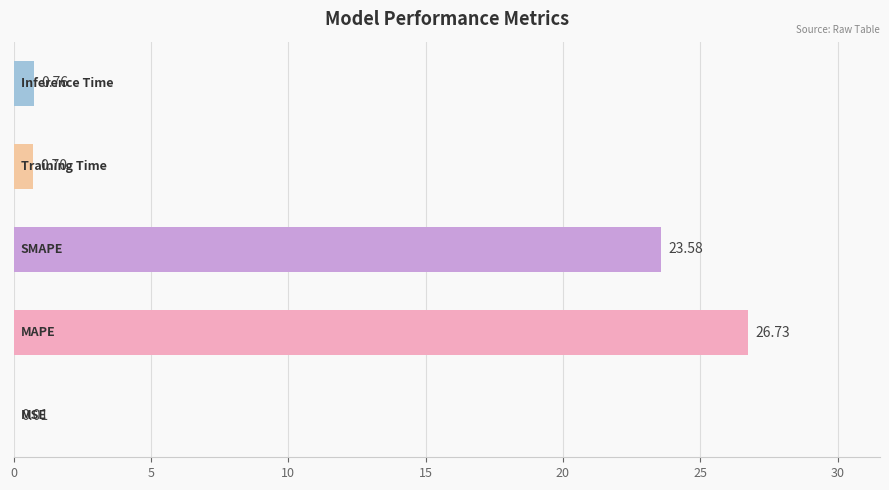

What is the sum of all values?

51.8